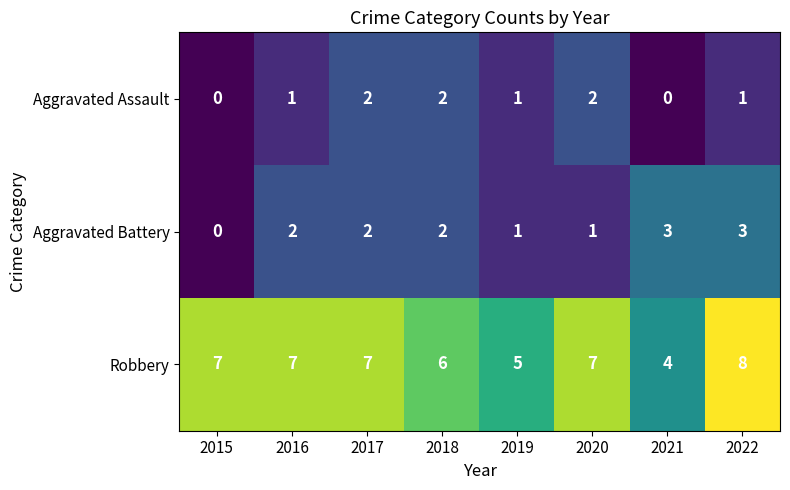

At which category is the sum across all series the highest?

2022